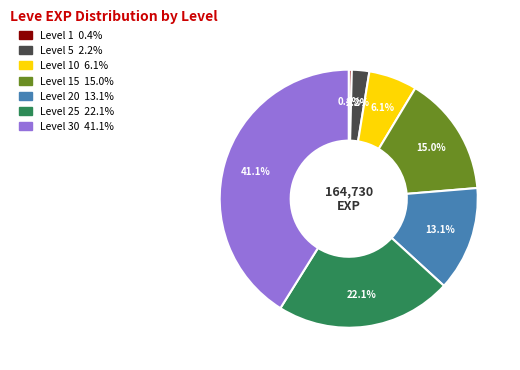

To the nearest percent, what is the average slice percentage?

14%